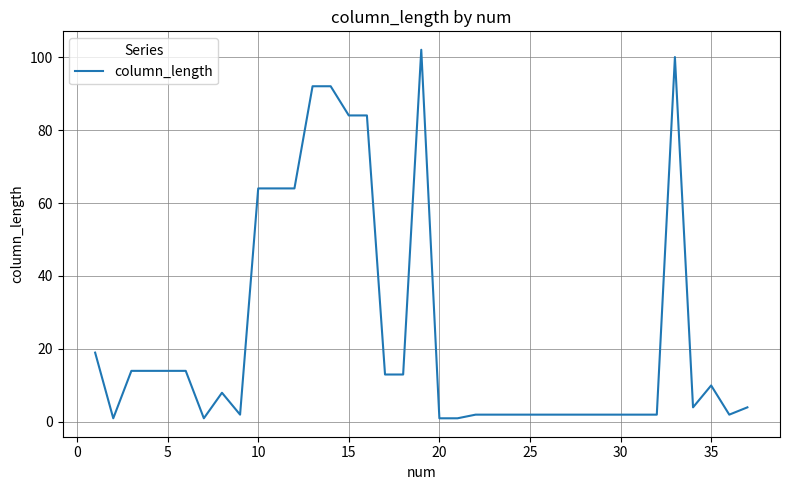

What is the difference between the maximum and minimum values?

101